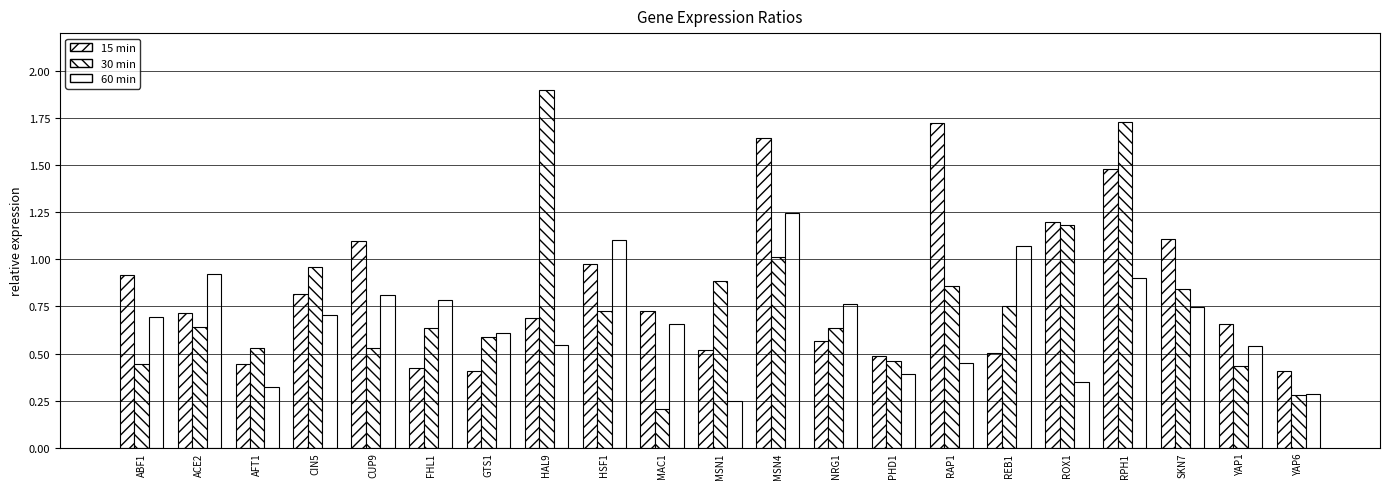

What position from the left is YAP1?

20